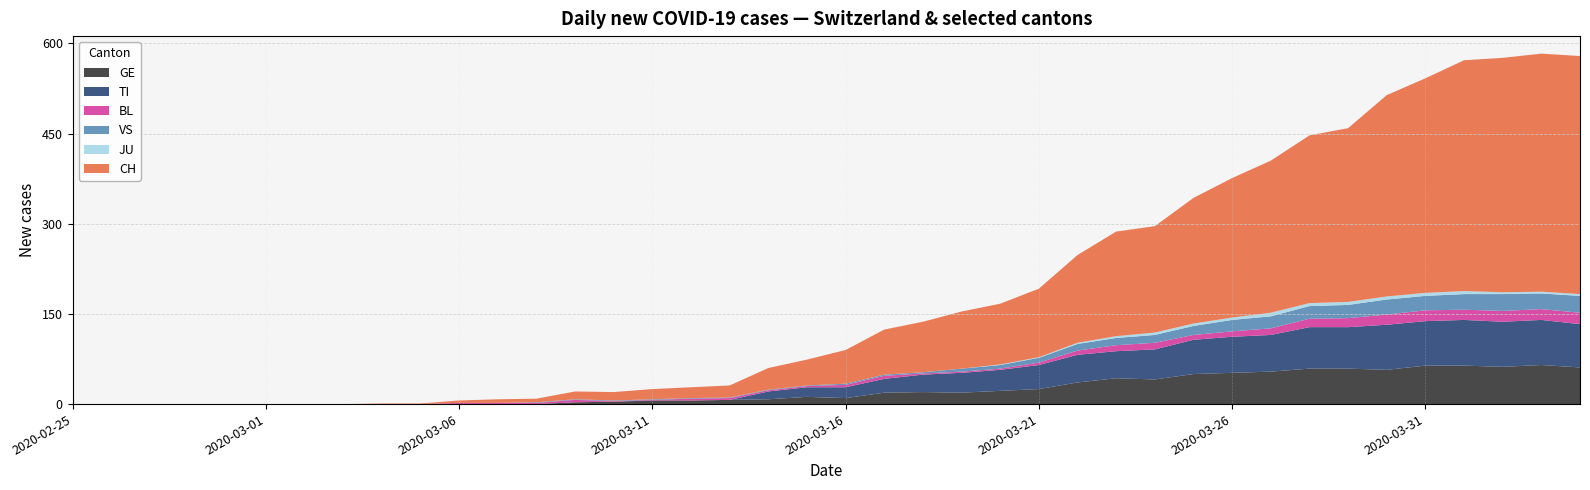

Reading left to right, what are all the values shown in this chart?

CH: 0	0	0	0	0	0	0	0	1	1	4	6	6	13	14	17	18	20	36	43	56	75	84	95	101	114	146	174	177	209	232	253	279	289	335	357	384	390	396	396
TI: 0	0	0	0	0	0	0	0	0	0	0	0	0	0	0	0	0	0	13	16	18	23	29	33	35	40	46	45	50	57	60	61	69	69	75	74	76	75	75	72
GE: 0	0	0	0	0	0	0	0	0	0	0	0	0	3	4	6	6	7	8	12	10	19	20	19	22	25	36	43	41	50	52	54	59	59	57	64	64	62	65	61
BL: 0	0	0	0	0	0	0	0	0	0	2	2	2	4	1	1	3	3	2	2	4	5	2	2	2	4	7	10	11	8	9	11	14	15	17	18	17	18	18	19
JU: 0	0	0	0	0	0	0	0	0	0	0	0	0	0	0	0	0	0	0	0	0	0	0	0	1	1	2	3	4	4	4	6	5	5	5	5	5	3	3	3
VS: 0	0	0	0	0	0	0	0	0	0	0	0	1	1	1	1	1	1	1	1	2	2	2	5	6	8	11	12	13	15	19	20	21	22	25	24	26	28	26	28